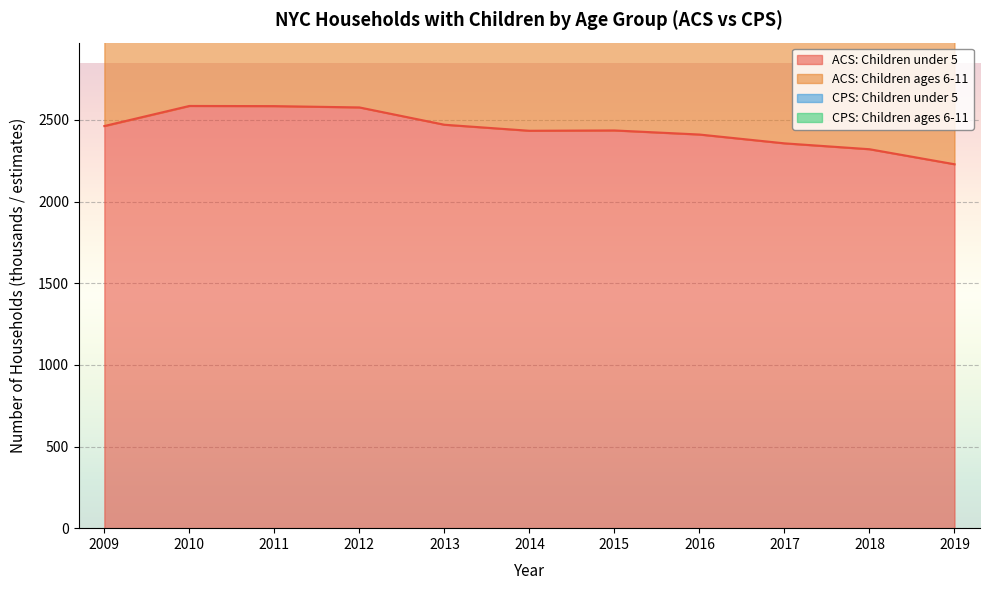

How many distinct data groups are displayed?

4